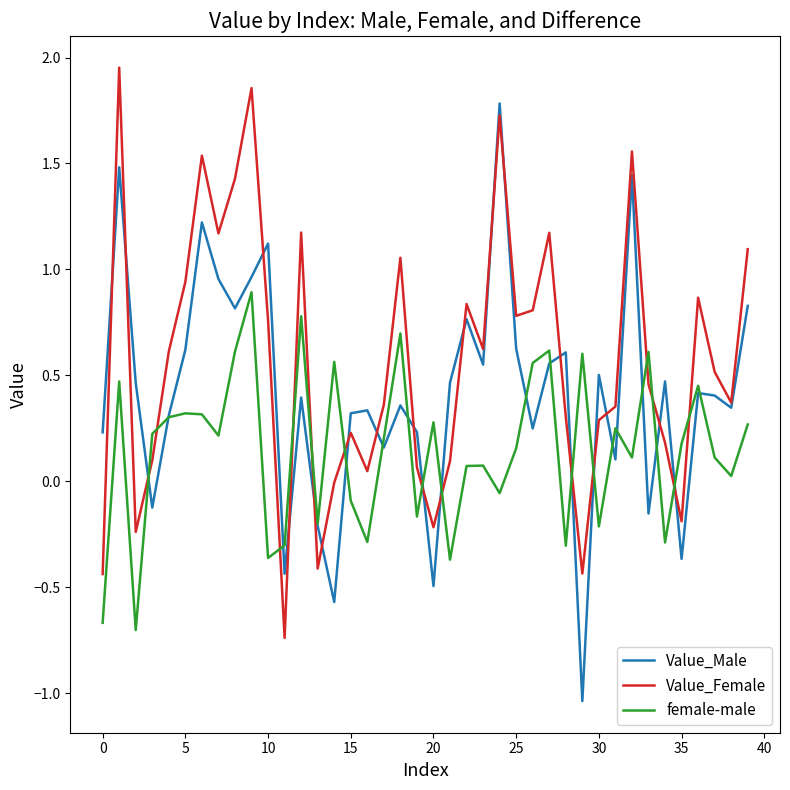

Rank the series by their maximum value, from highest to lowest.

Value_Female, Value_Male, female-male